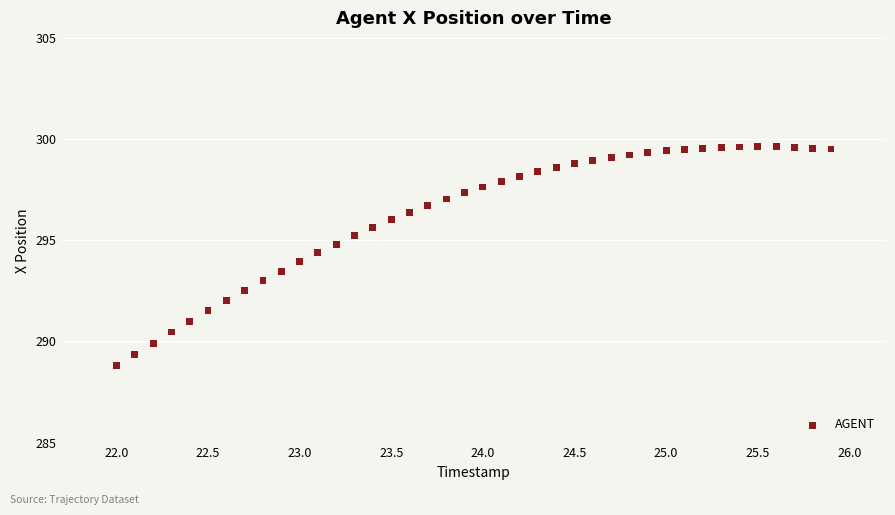

What is the range of Y values (max minus min)?

10.8